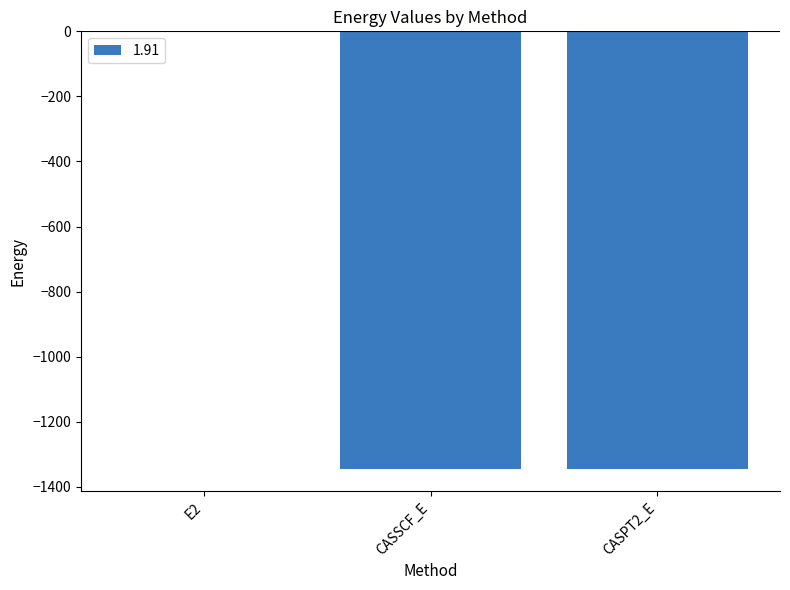

Where is the data nearest to the value -673?

CASSCF_E